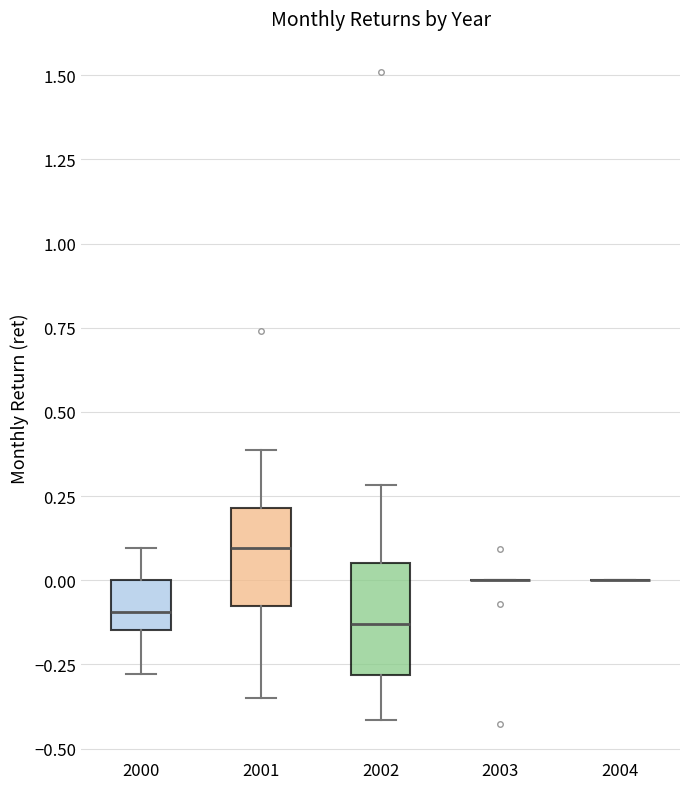

Reading left to right, read every box against the y-axis: the position of its median line, the range the box covers, and the ends of its whiskers. The values are not printed on the chart, so give them approximately, as read against the axis.

2000: median -0.10, box -0.15 to 0.00, whiskers -0.30 to 0.10
2001: median 0.10, box -0.10 to 0.20, whiskers -0.35 to 0.40
2002: median -0.15, box -0.30 to 0.05, whiskers -0.40 to 0.30
2003: box collapsed to a line at 0.00, whiskers 0.00 to 0.00
2004: box collapsed to a line at 0.00, whiskers 0.00 to 0.00